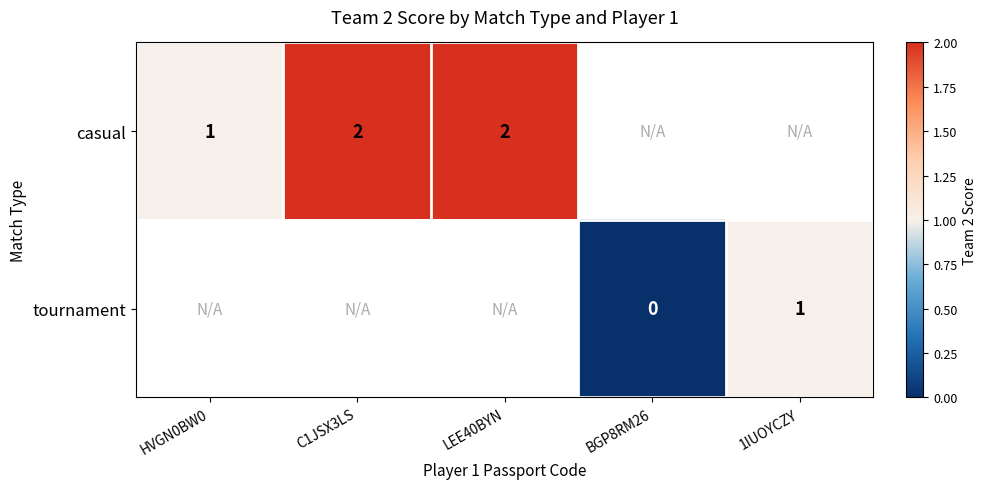

What is the sum of the casual values at LEE40BYN and HVGN0BW0?

3